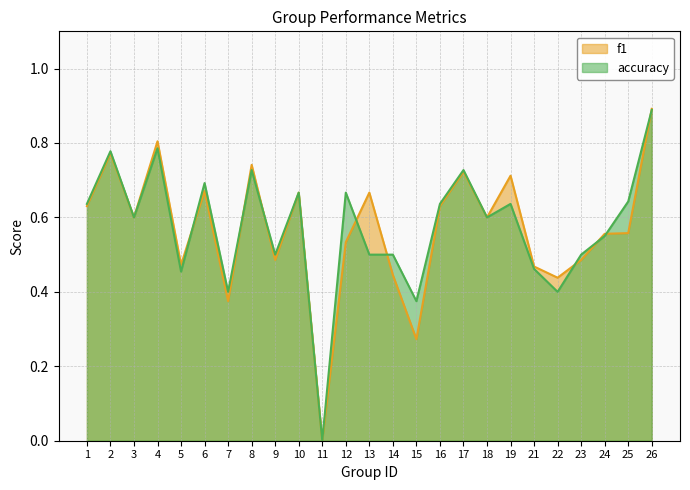

Rank the series at 18 from highest to lowest value.

f1, accuracy